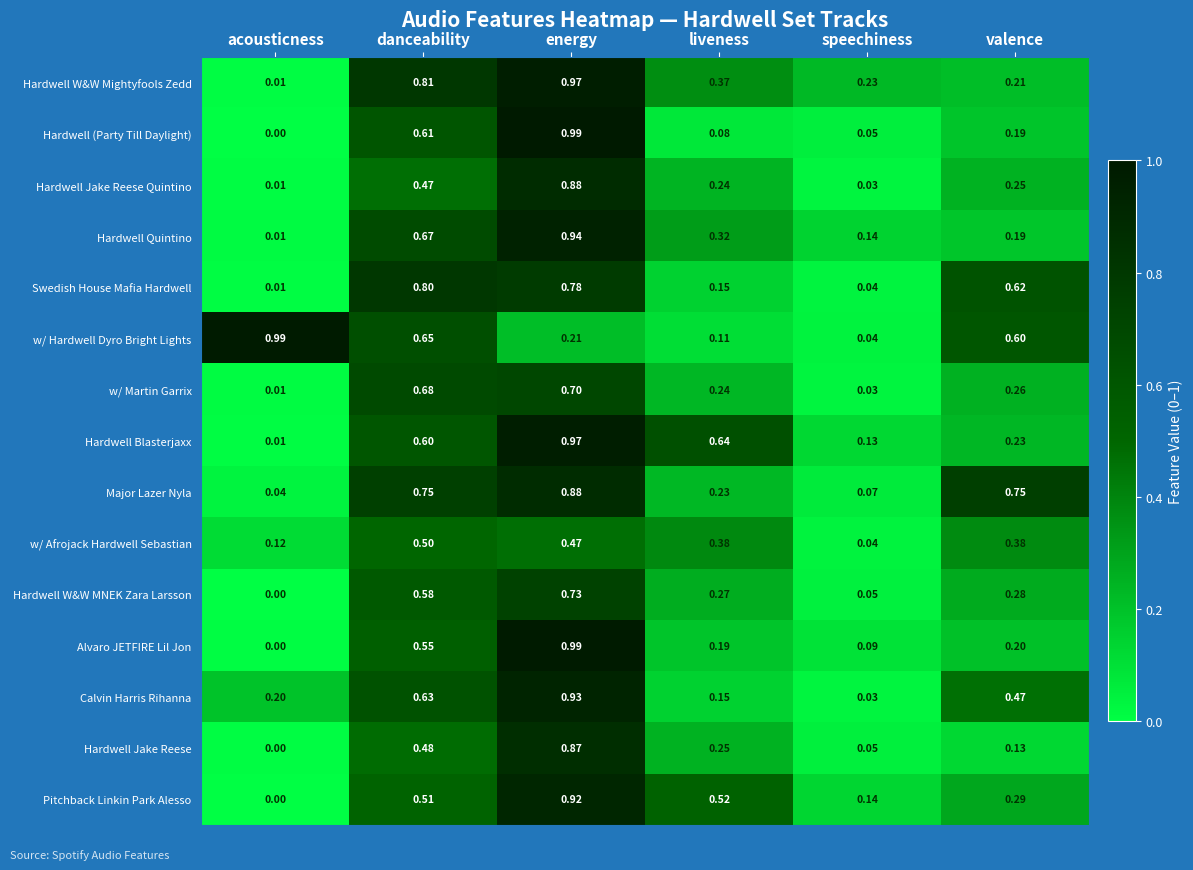

Is the value of Swedish House Mafia Hardwell at acousticness greater than the value of Hardwell W&W MNEK Zara Larsson at speechiness?

No